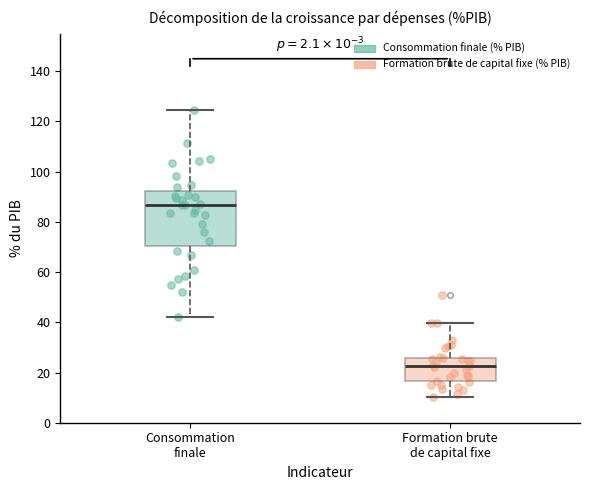

Which box is the tallest, from its lower edge to its upper edge?

Consommation finale